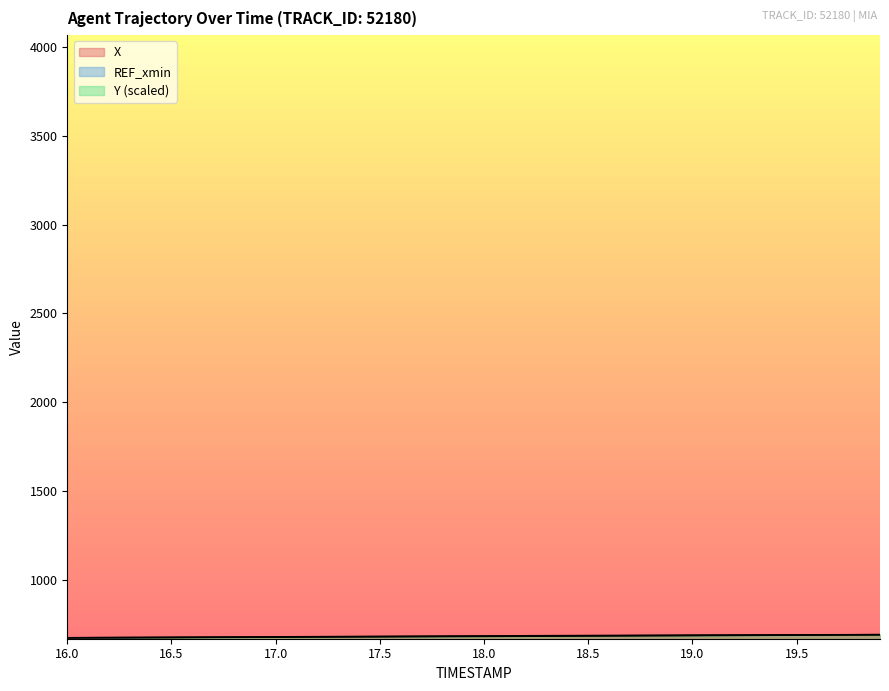

What is the smallest value displayed?

673.8